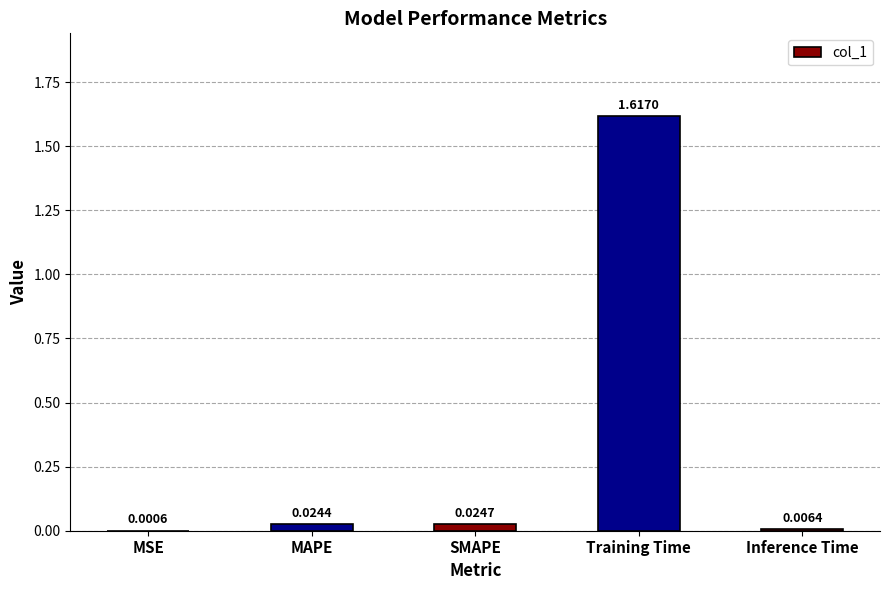

At which category does the chart reach its peak across all series?

Training Time